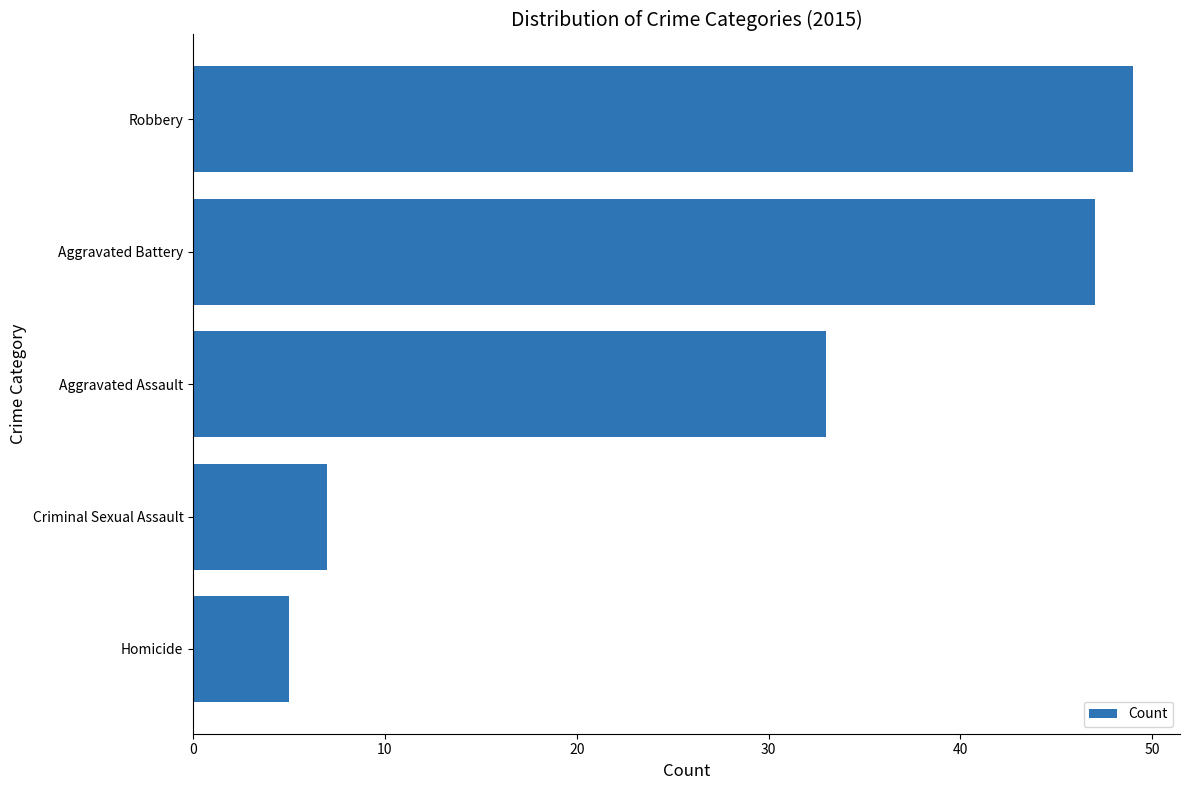

Which category has the lowest value across all series?

Homicide